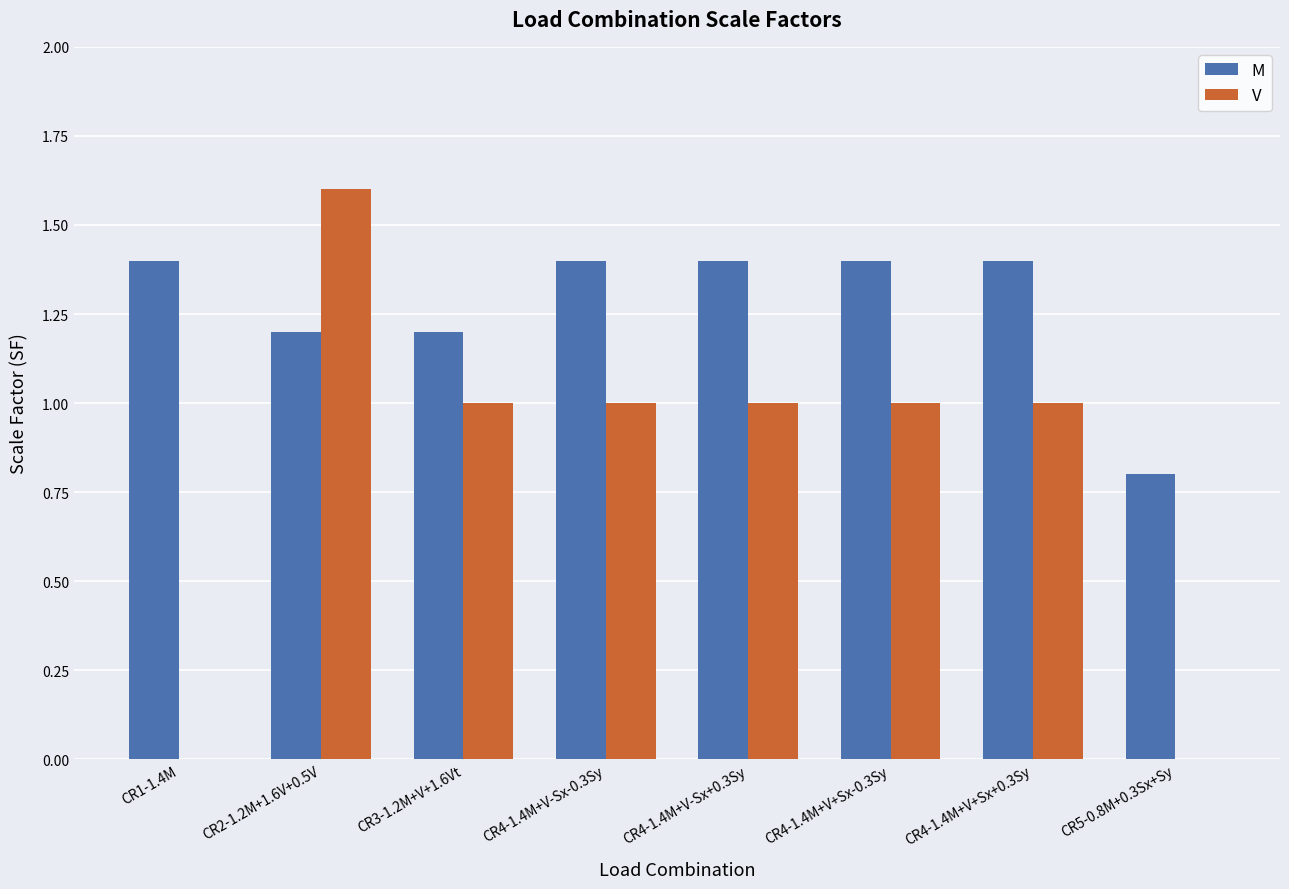

Is it true that V equals 1.0 at CR4-1.4M+V-Sx-0.3Sy?

True